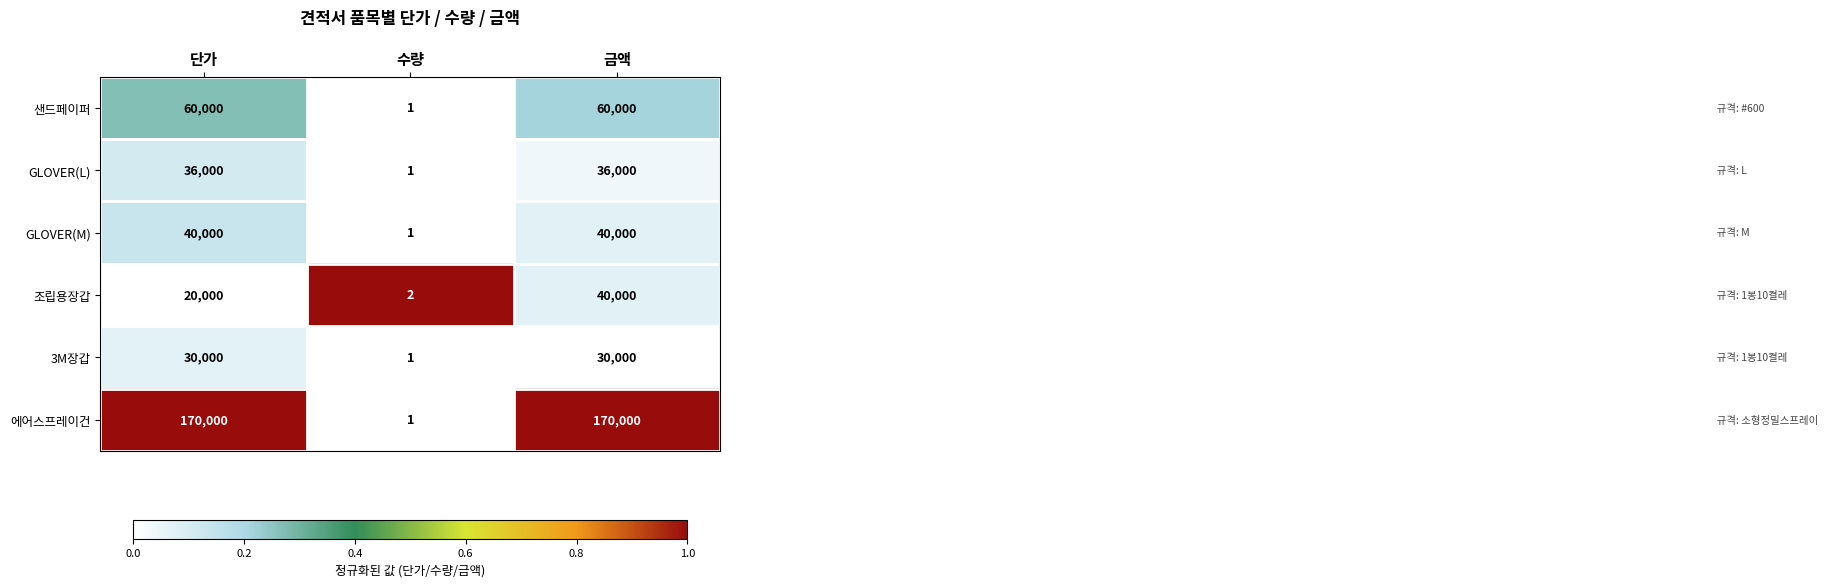

What is the total value across all series at 단가?

356000